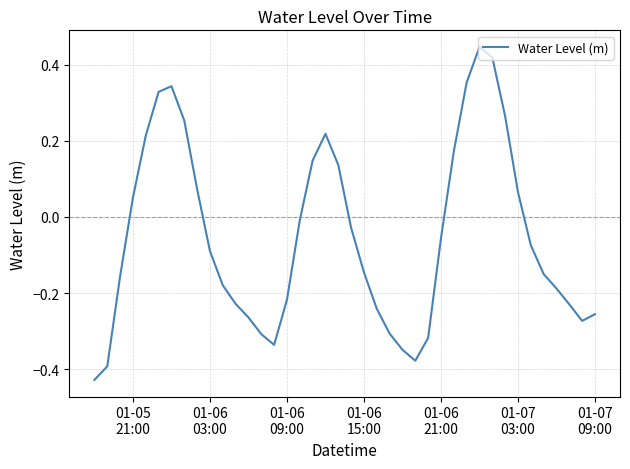

What is the difference between the maximum and minimum values?

0.9